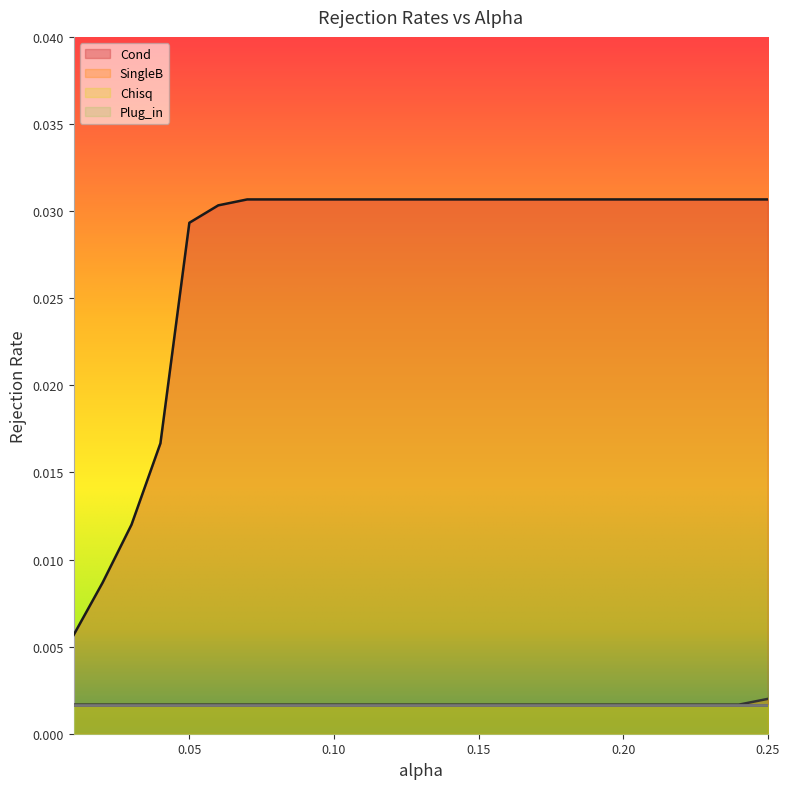

Between 0.1 and 0.03, which is larger?

0.1